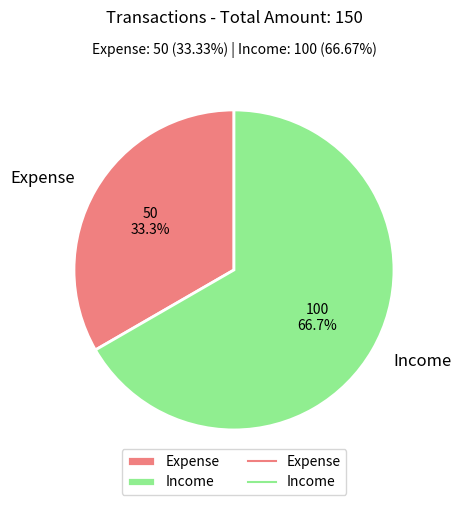

How many slices are in this pie chart?

2